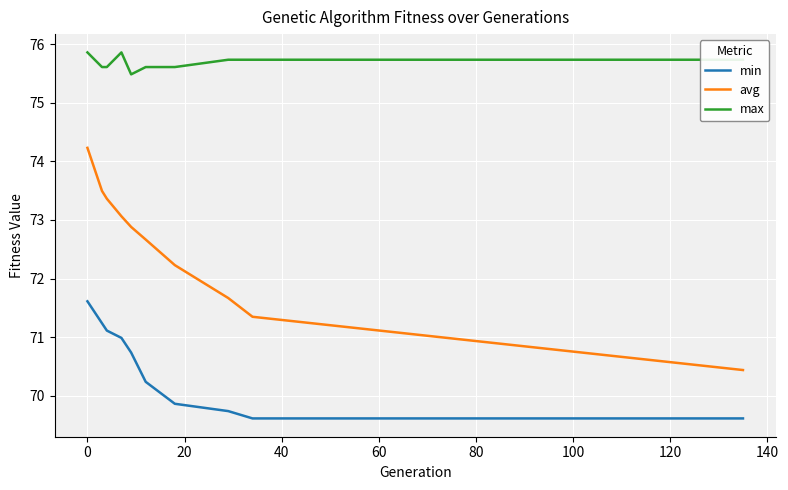

What is the difference between the maximum and minimum values in the max series?

0.4